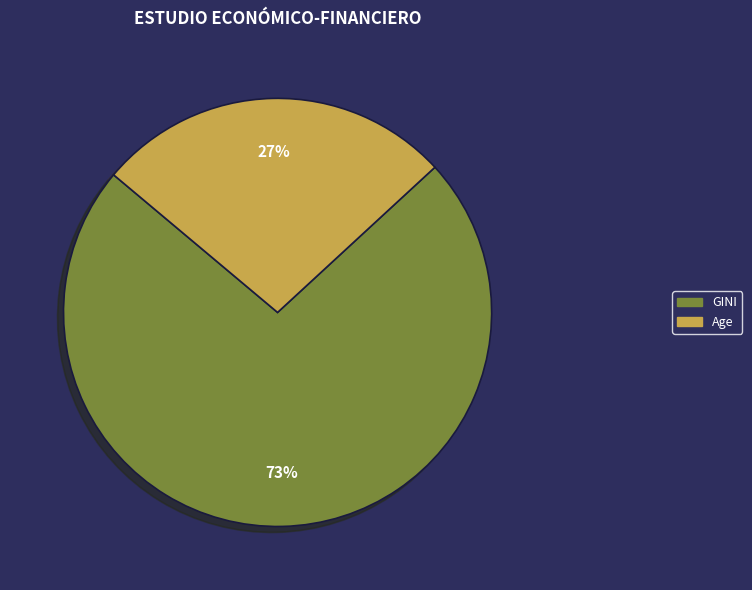

Is there any slice that represents more than half of the pie?

Yes